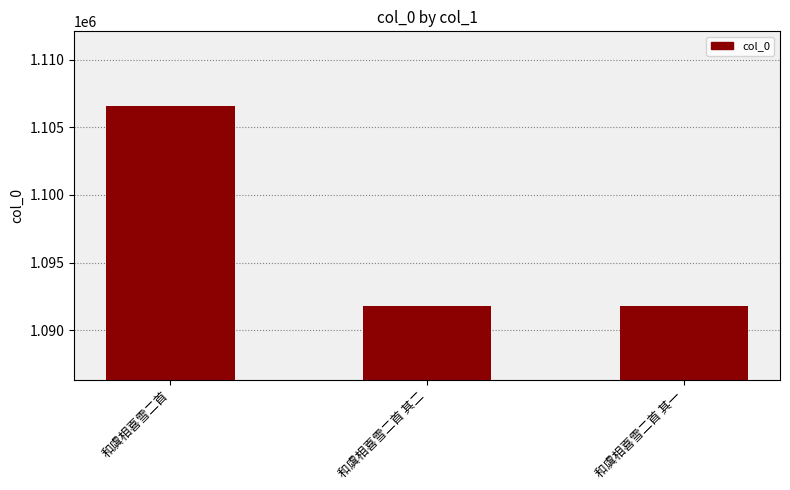

What is the change in value from 和虞相喜雪二首 to 和虞相喜雪二首 其一?

-14755